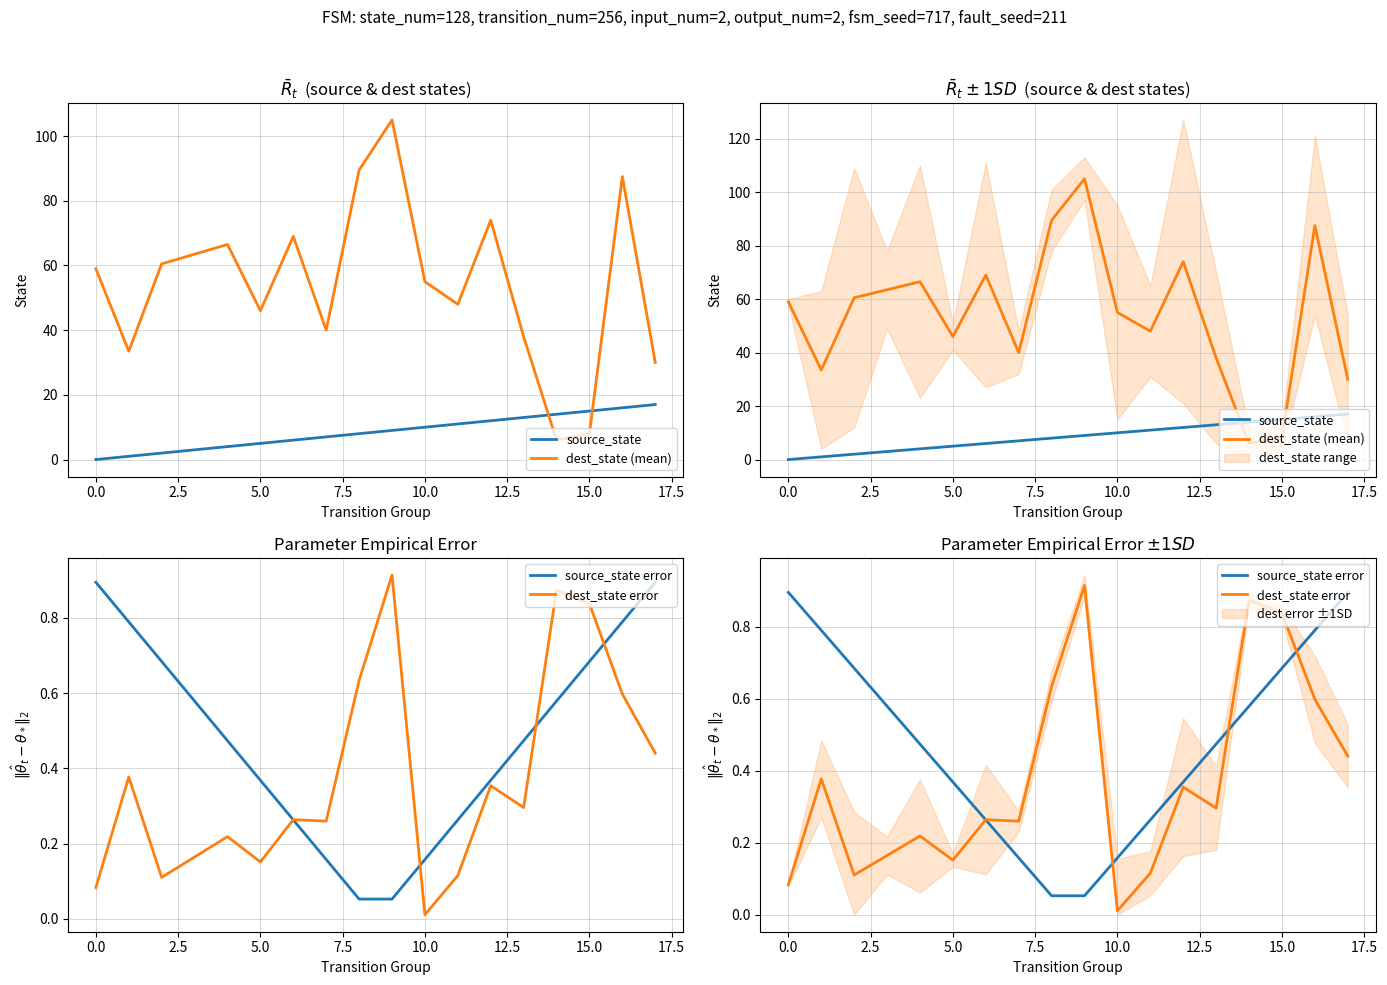

Is it true that source_state equals 4.4 at 15.0?

False